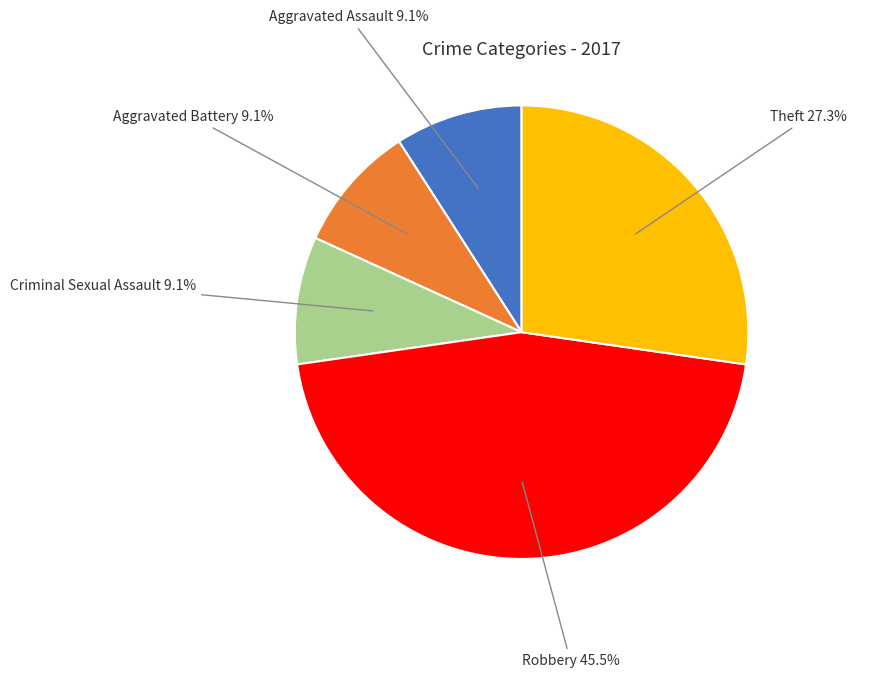

How many slices are in this pie chart?

5